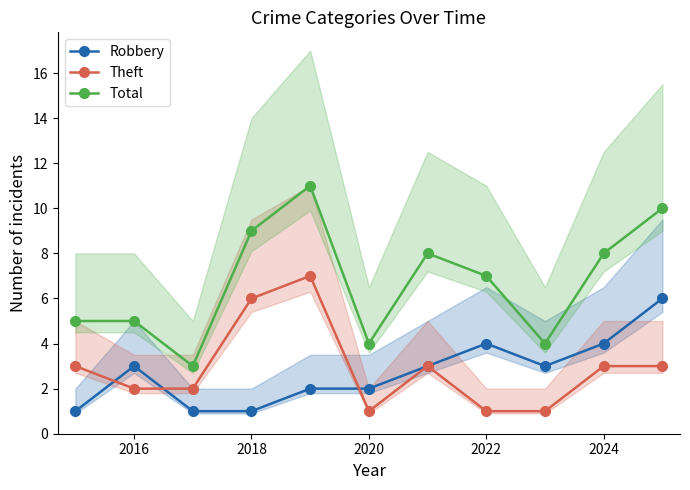

True or false: Total and Robbery intersect in this chart.

False